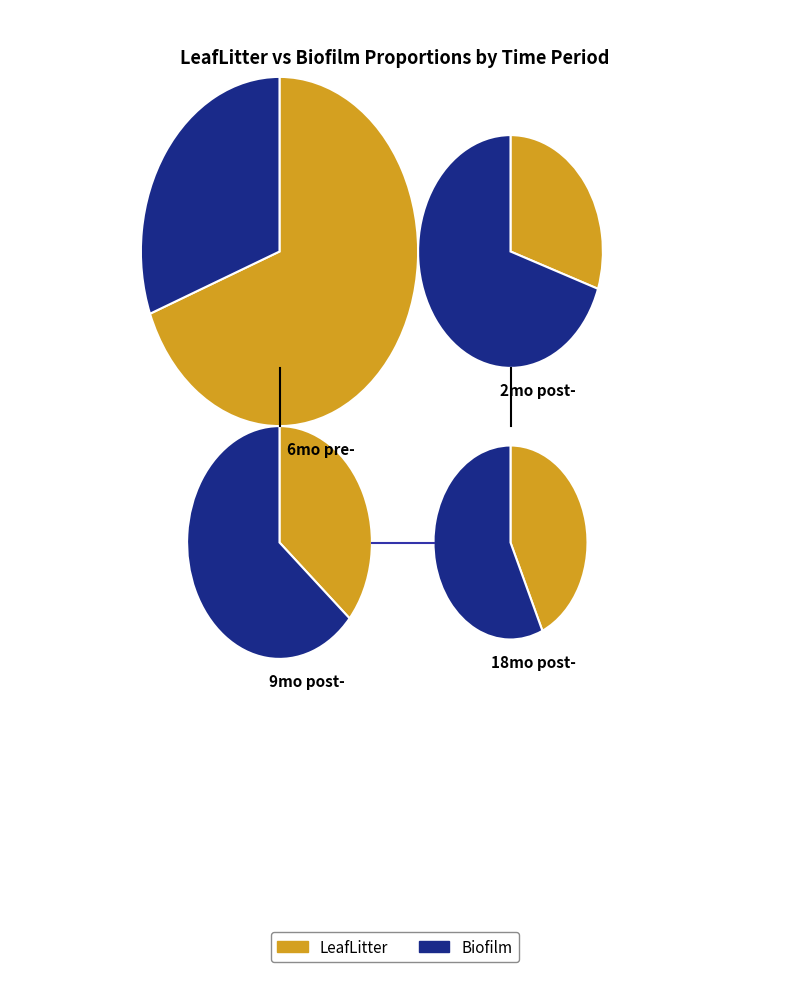

Rank the categories by value from lowest to highest.

LeafLitter_2mo post-, Biofilm_6mo pre-, LeafLitter_9mo post-, LeafLitter_18mo post-, Biofilm_18mo post-, Biofilm_9mo post-, LeafLitter_6mo pre-, Biofilm_2mo post-